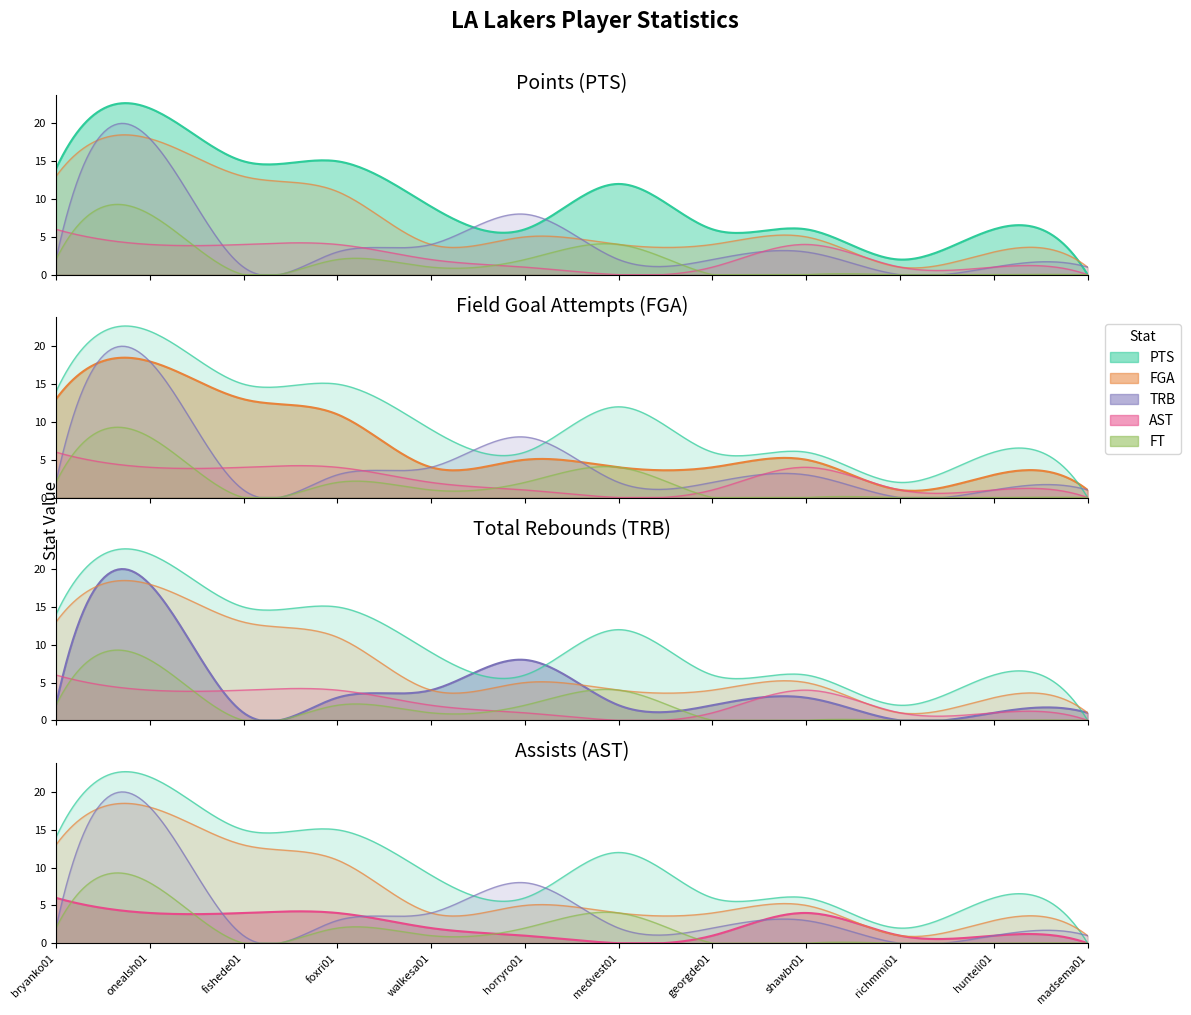

Which series has the largest range (max minus min)?

PTS